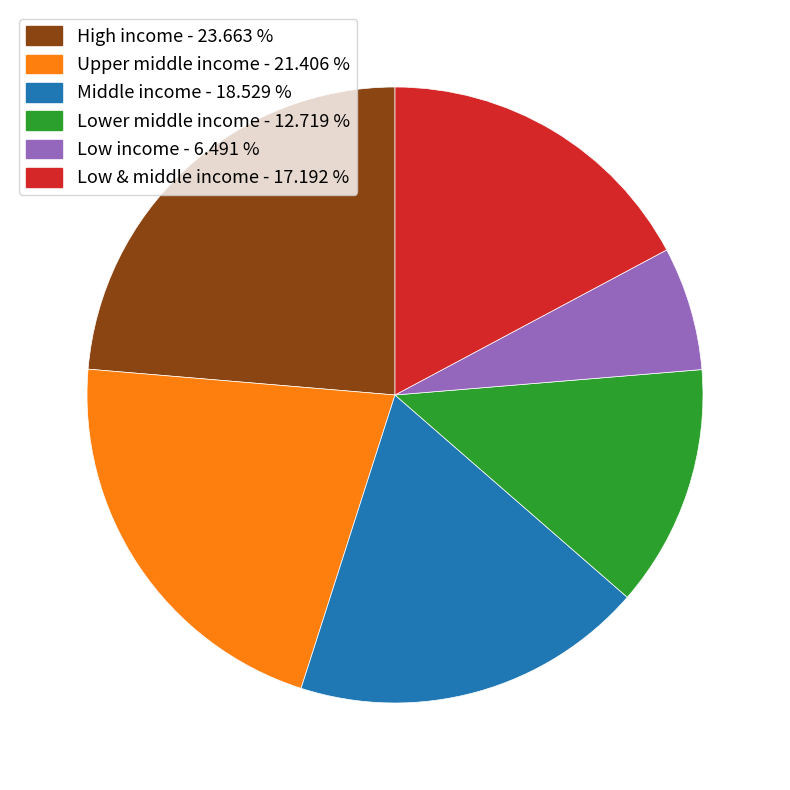

Does any single category account for the majority?

No